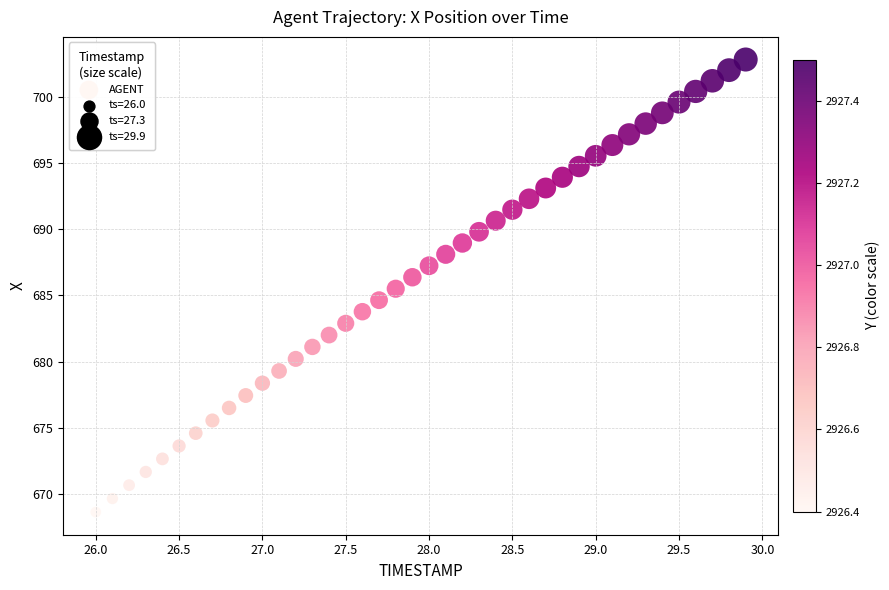

What is the range of X values (max minus min)?

3.9